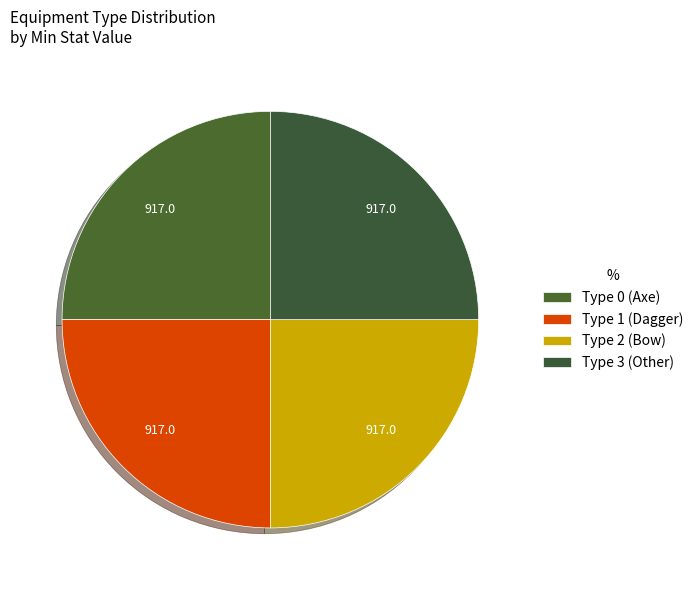

How many slices are in this pie chart?

4